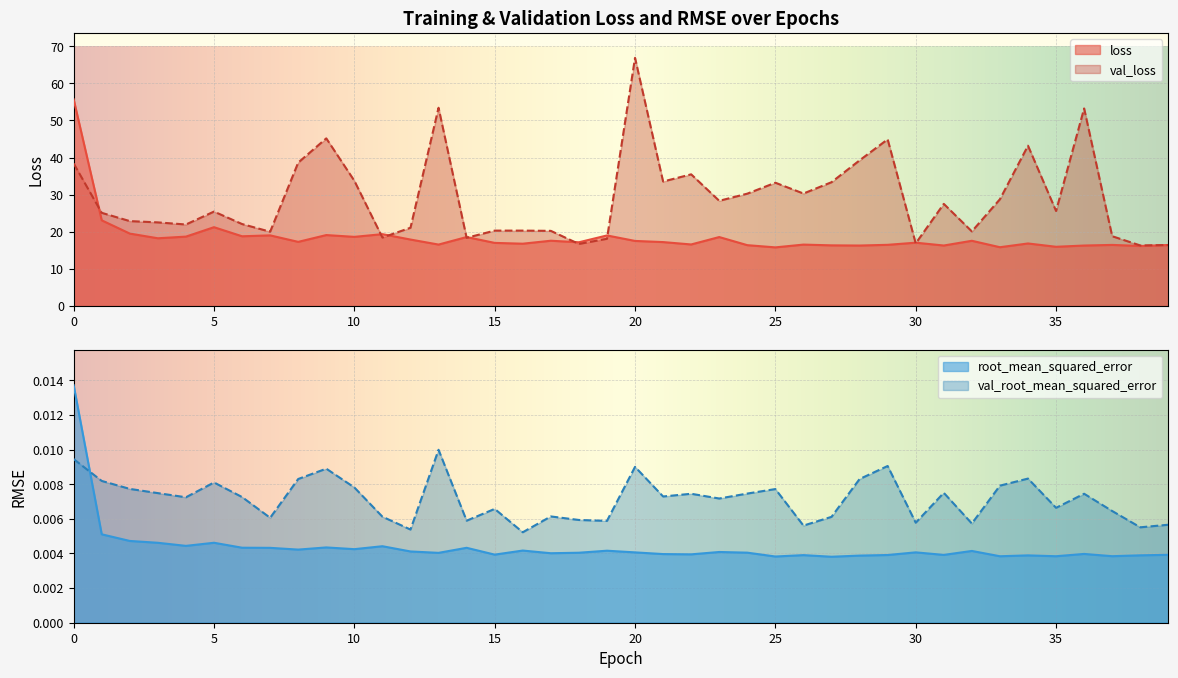

List the labels in order of root_mean_squared_error value, largest first.

0, 1, 2, 5, 3, 4, 11, 9, 6, 14, 7, 10, 8, 16, 19, 32, 12, 23, 30, 20, 24, 18, 13, 17, 36, 21, 22, 15, 39, 31, 29, 26, 38, 34, 28, 37, 35, 33, 25, 27